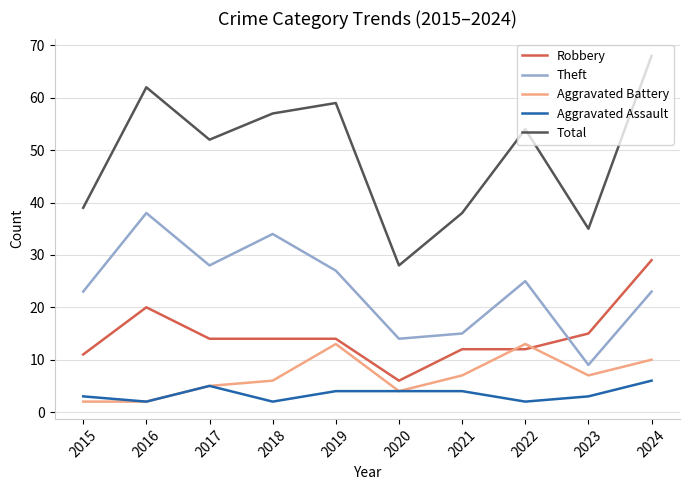

Rank the series by their maximum value, from lowest to highest.

Aggravated Assault, Aggravated Battery, Robbery, Theft, Total